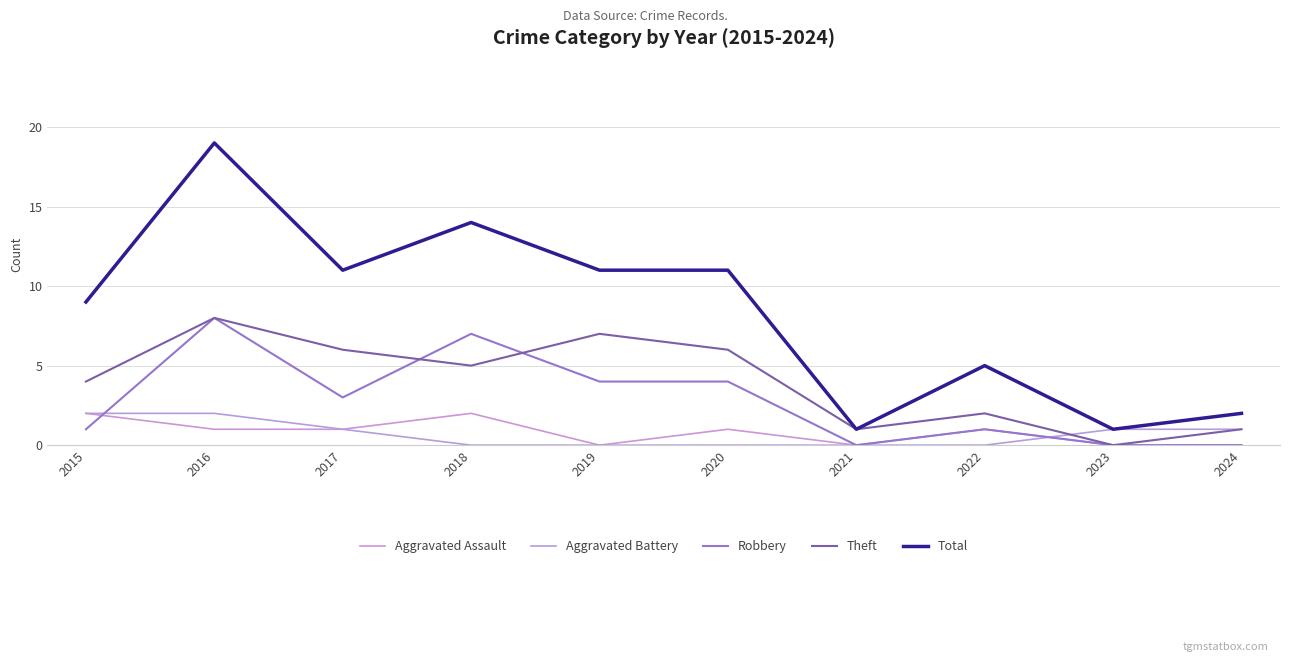

At how many categories does at least one series exceed 6?

6